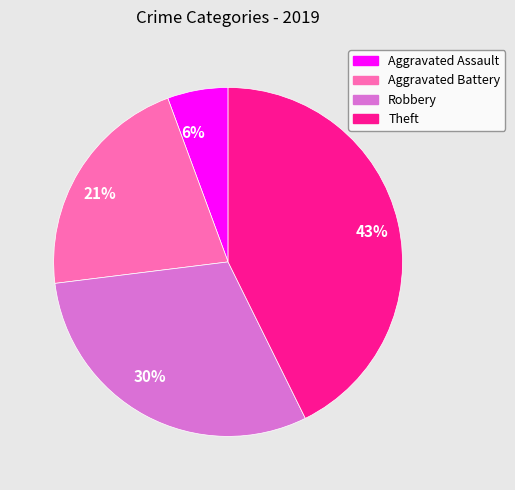

Do 30% and 21% together represent more than half of the pie?

Yes